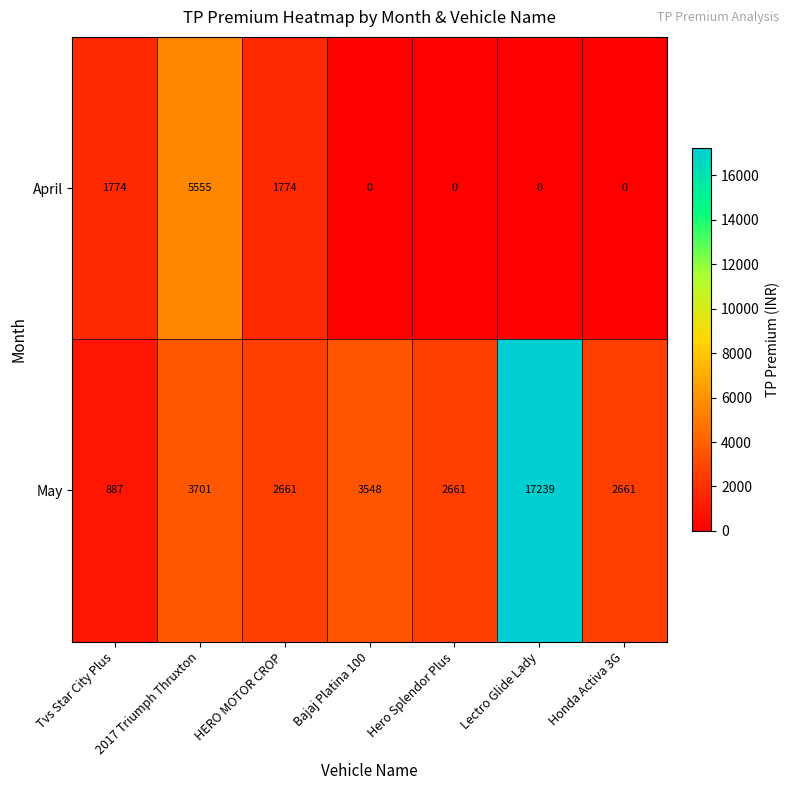

The value of April at Honda Activa 3G is 0. True or false?

True